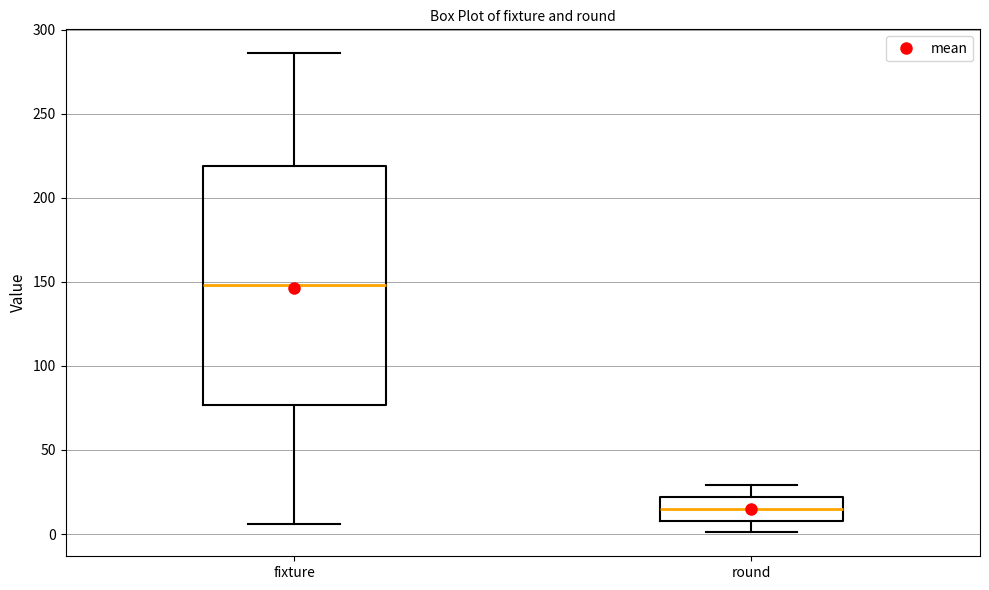

Reading left to right, read every box against the y-axis: the position of its median line, the range the box covers, and the ends of its whiskers. The values are not printed on the chart, so give them approximately, as read against the axis.

fixture: median 150, box 75 to 220, whiskers 5 to 285
round: median 15, box 10 to 20, whiskers 0 to 30